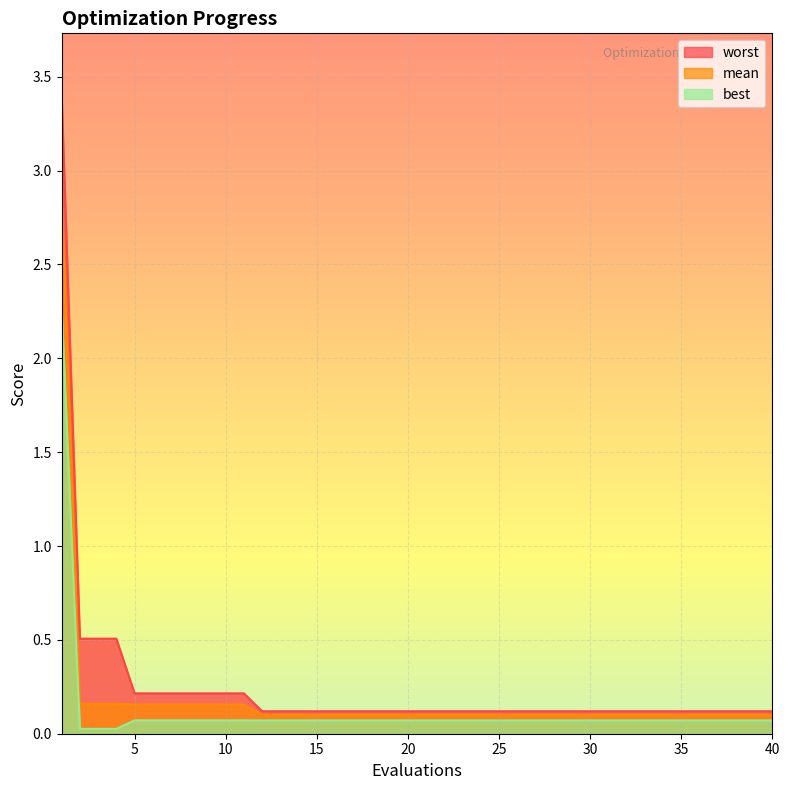

What is the value of the mean point at the 2nd from the left?

0.2